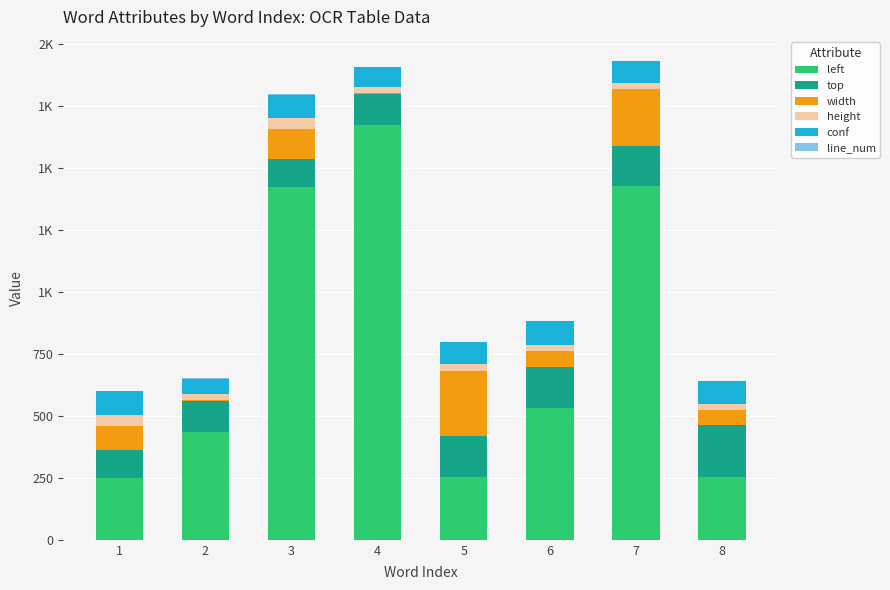

At which label is top closest to 160?

5